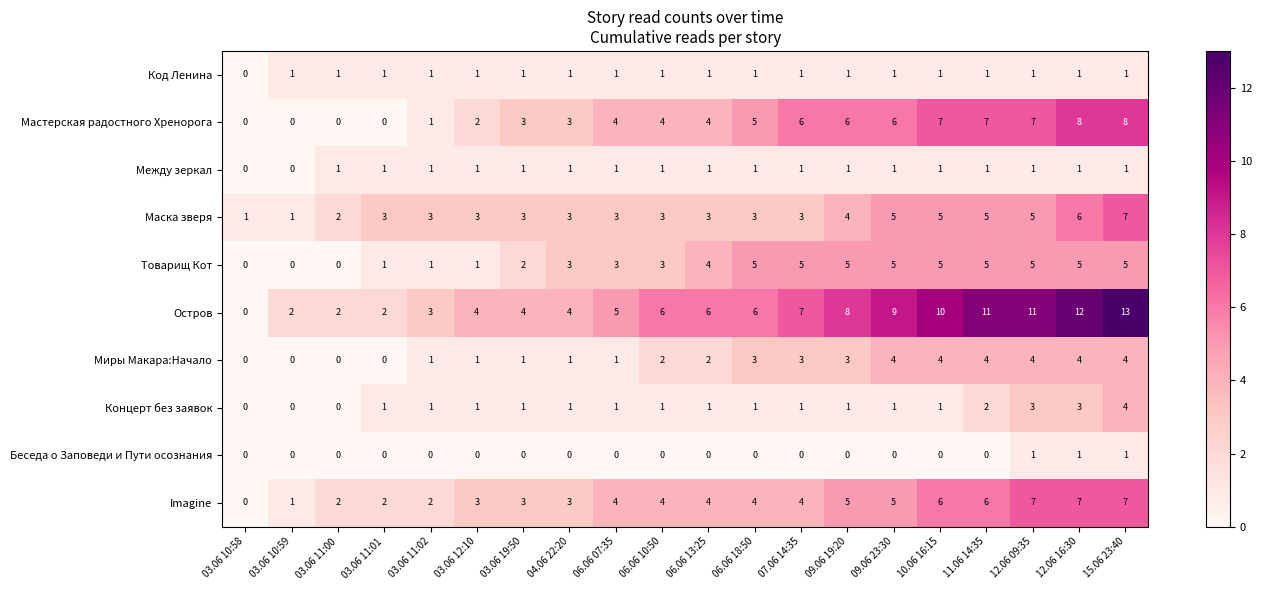

Count the Концерт без заявок values in the range 1 to 2.

14